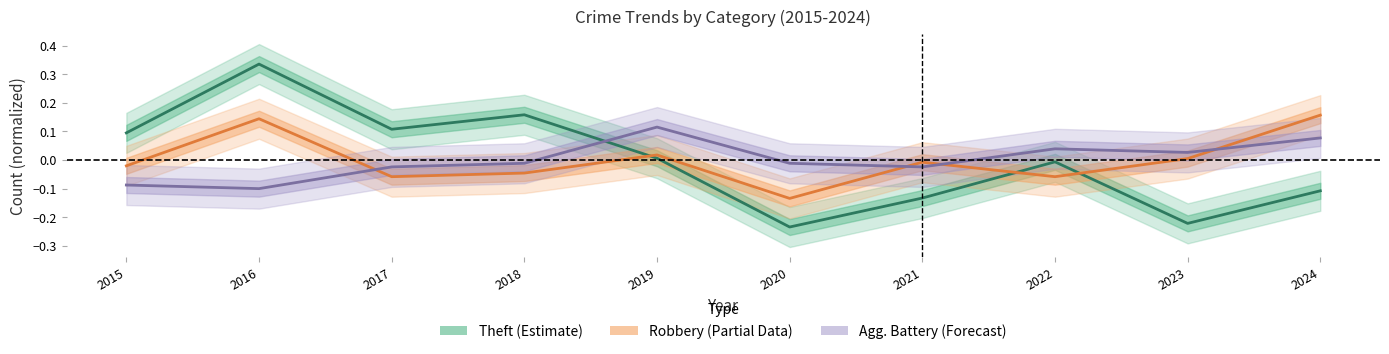

After their last crossing, which series has the higher values: Robbery (Partial) or Theft (Estimate)?

Robbery (Partial)